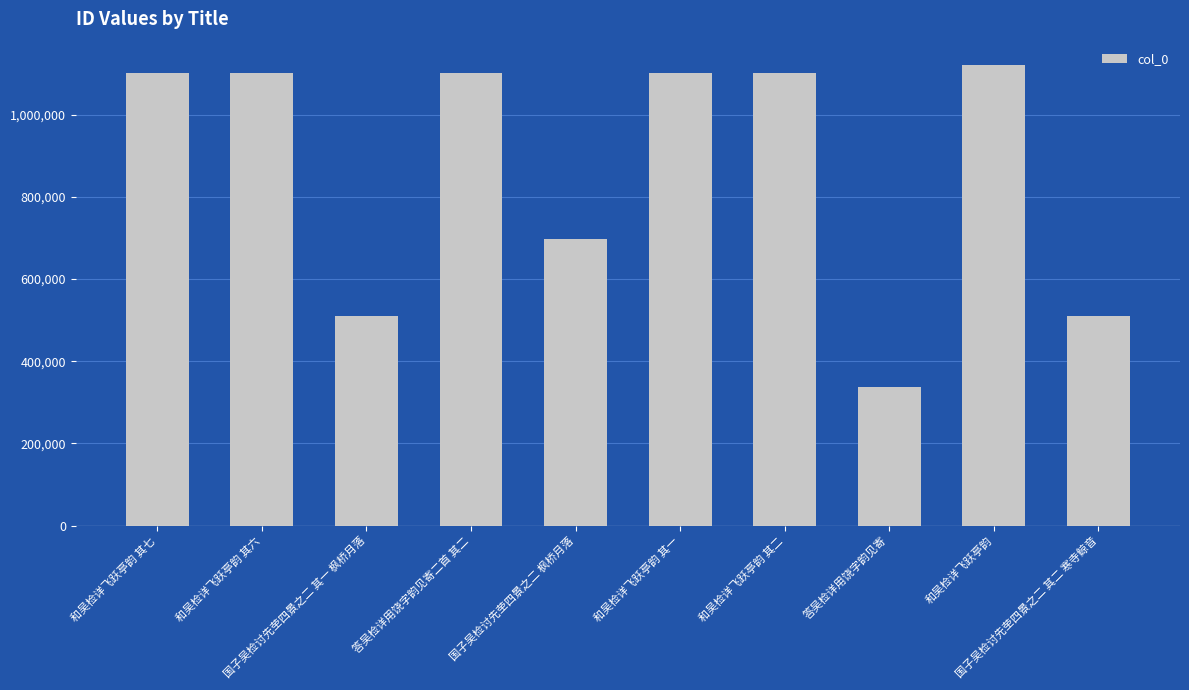

Which category has the highest value across all series?

和吴检详飞跃亭韵